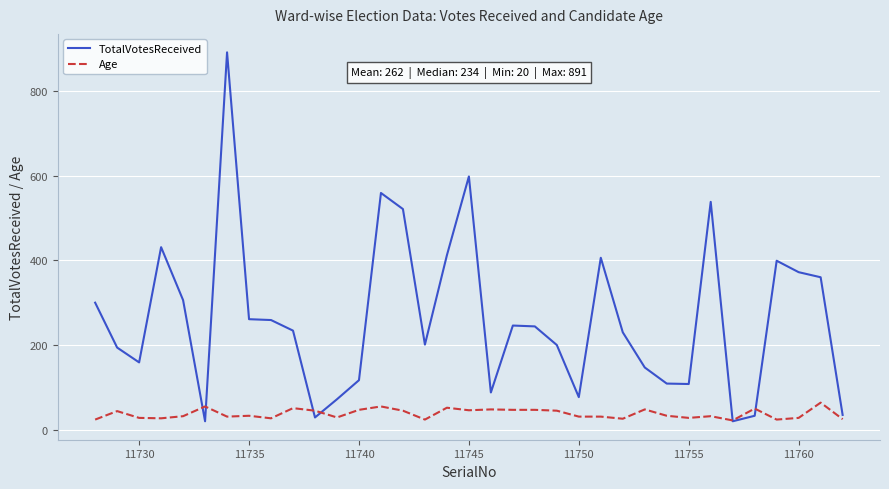

Which series has the widest spread of values?

TotalVotesReceived